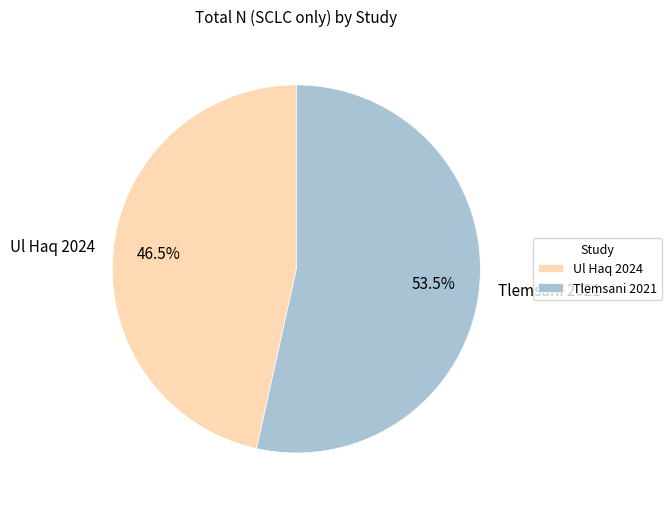

To the nearest percent, what is the difference between the largest and smallest slice percentages?

7%